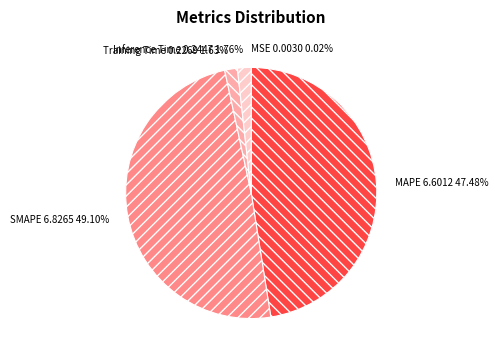

What is the largest slice in the pie chart?

SMAPE